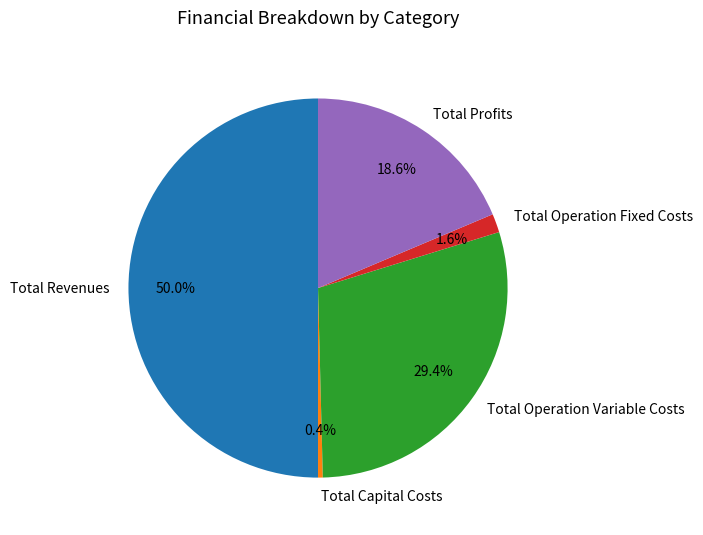

Do Total Operation Variable Costs and Total Profits together represent more than half of the pie?

No